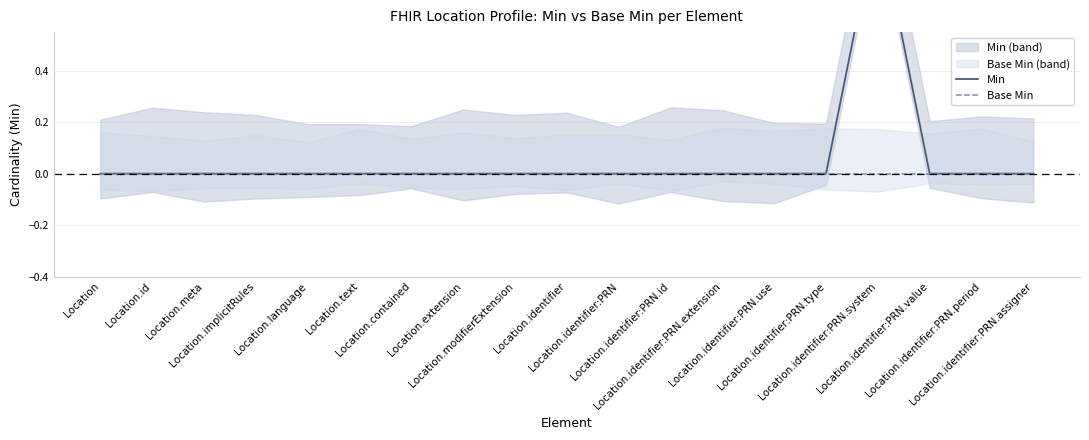

Between Location.extension and Location.identifier:PRN.period, which is larger?

Location.extension